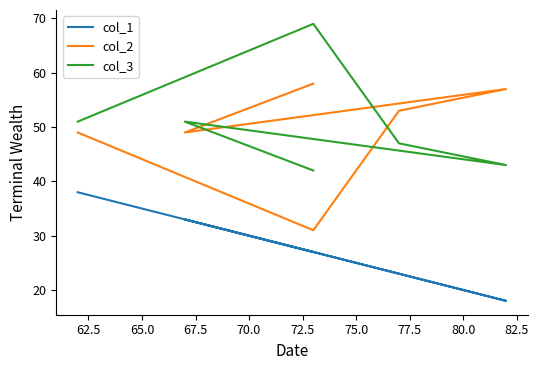

What is the sum of all col_2 values?

297